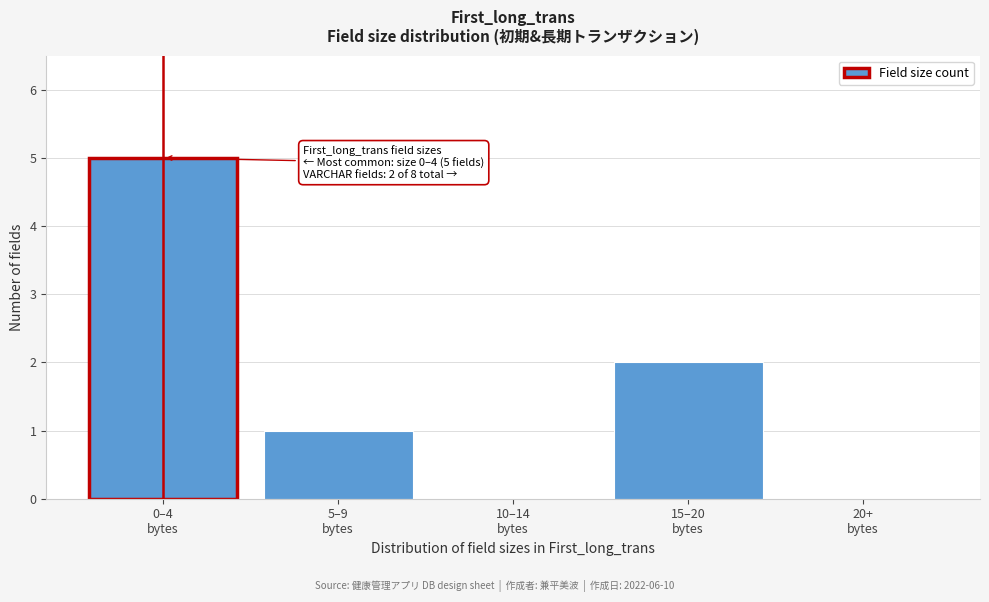

What is the greatest value displayed?

5